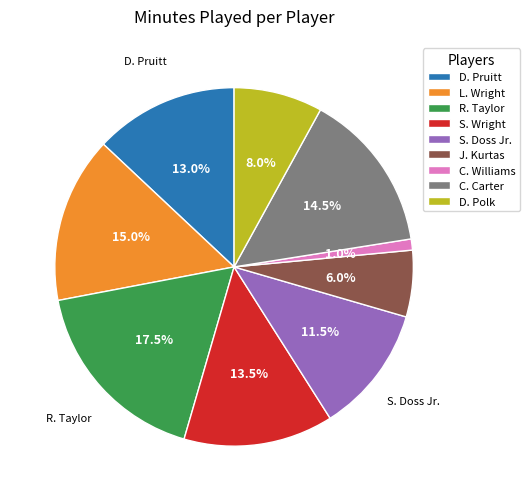

Is there any slice that represents more than half of the pie?

No